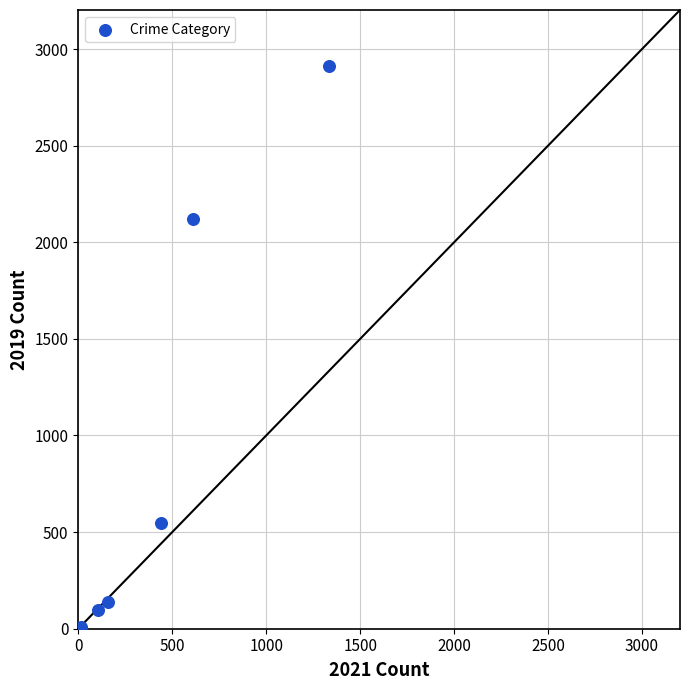

What Y value in the scatter plot is closest to 1456?

2119